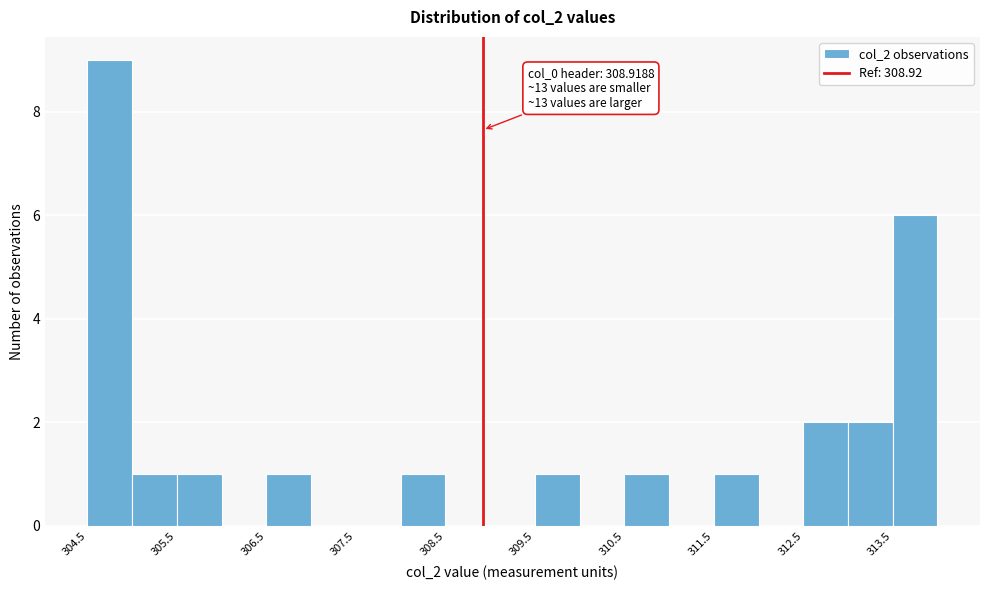

Which range on the x-axis has the tallest bar?

304.5 to 305.0